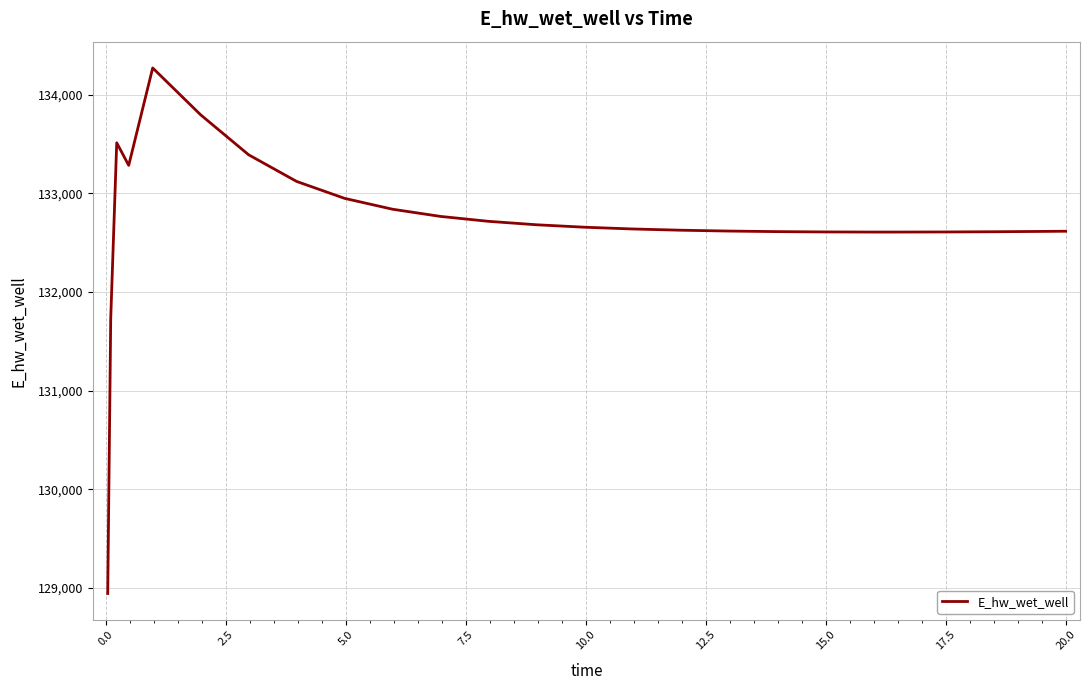

What is the difference between the maximum and minimum values?

5329.1